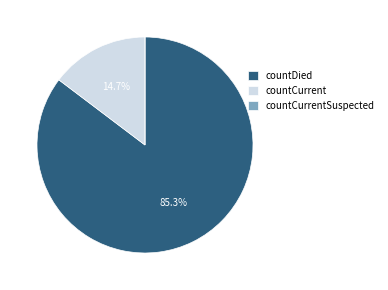

Which slice is the largest?

countDied